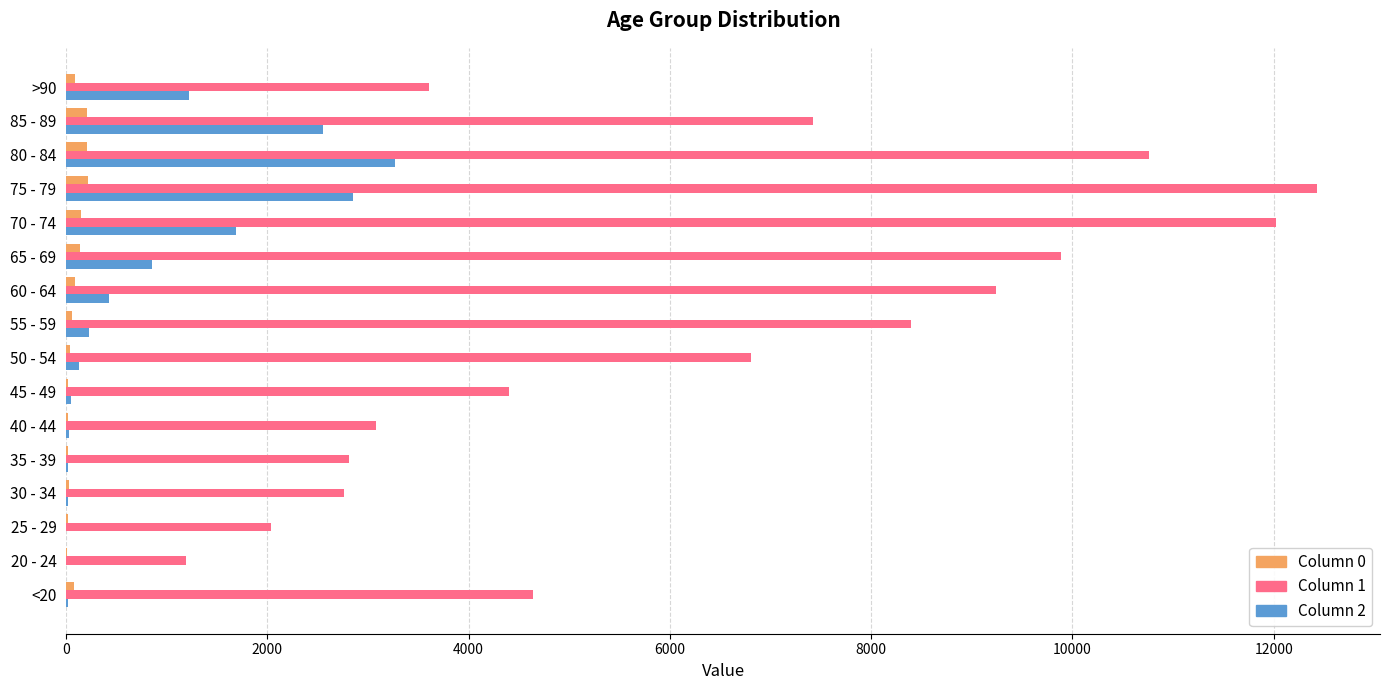

Count the number of categories in the chart.

16